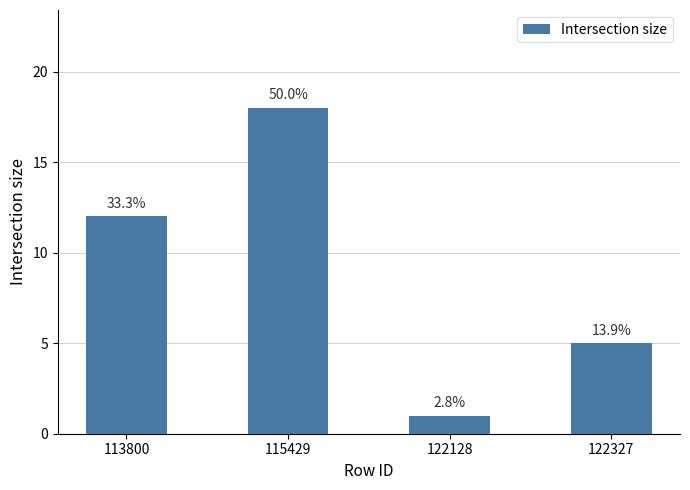

Are the bars horizontal?

No